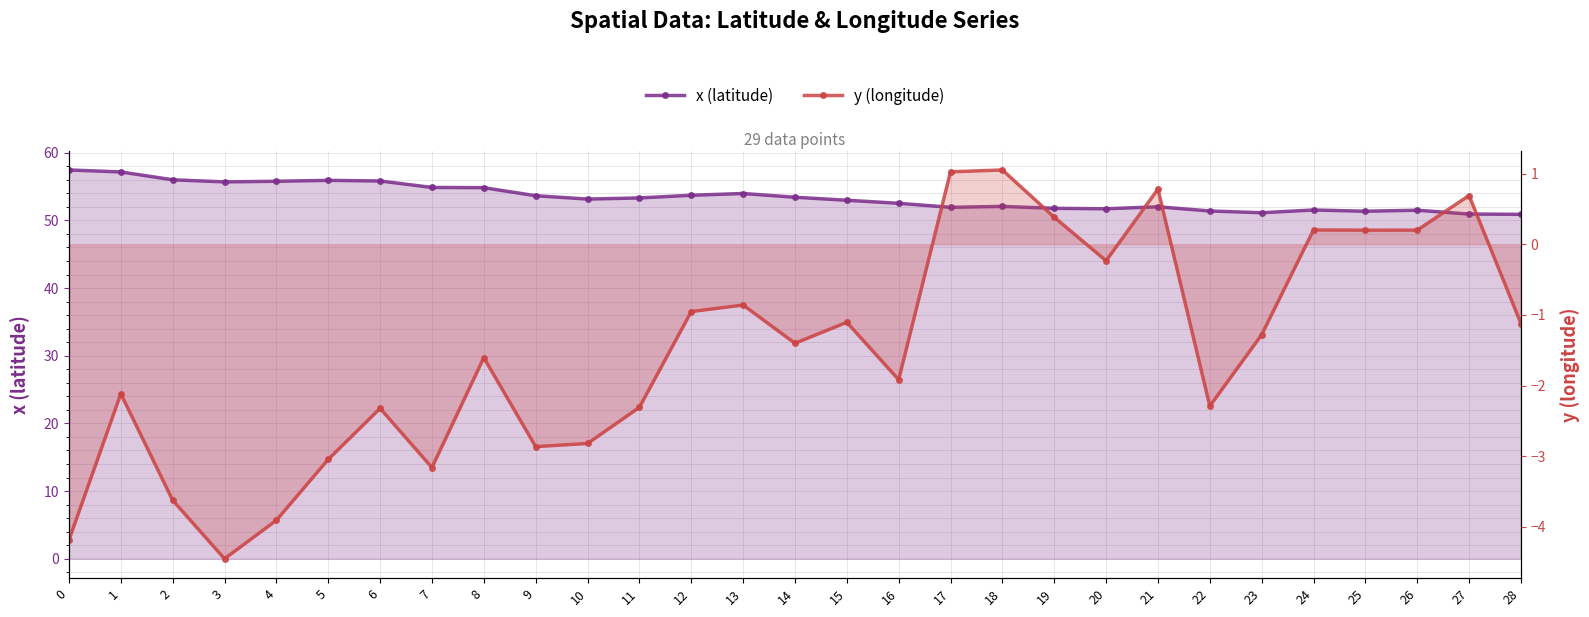

What is the value of the y (longitude) point at the 16th from the left?

-1.1